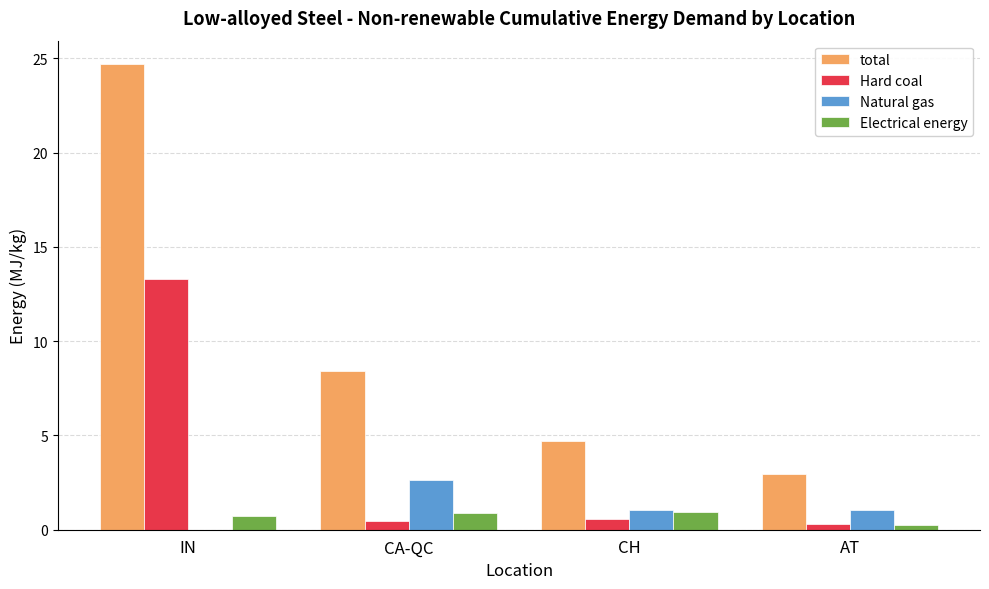

What is the highest value of the total series?

24.7